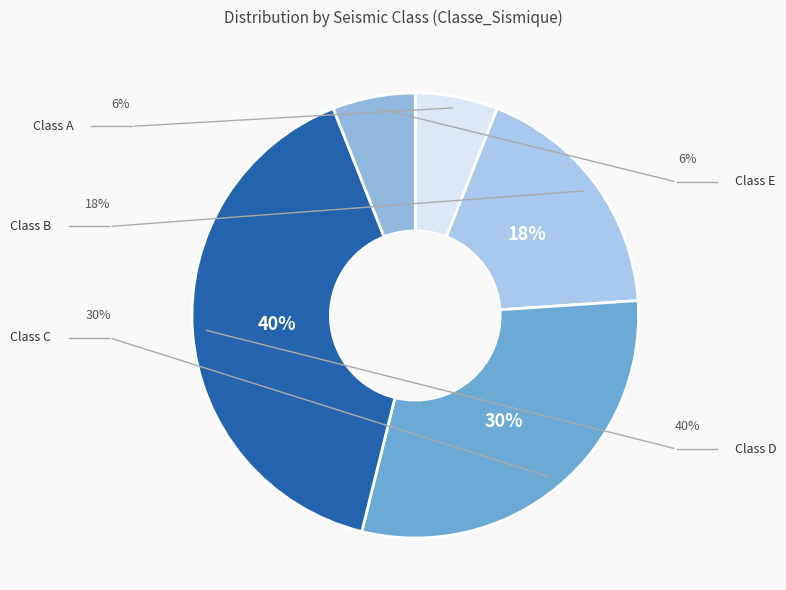

Rank the categories by value from highest to lowest.

D, C, B, A, E